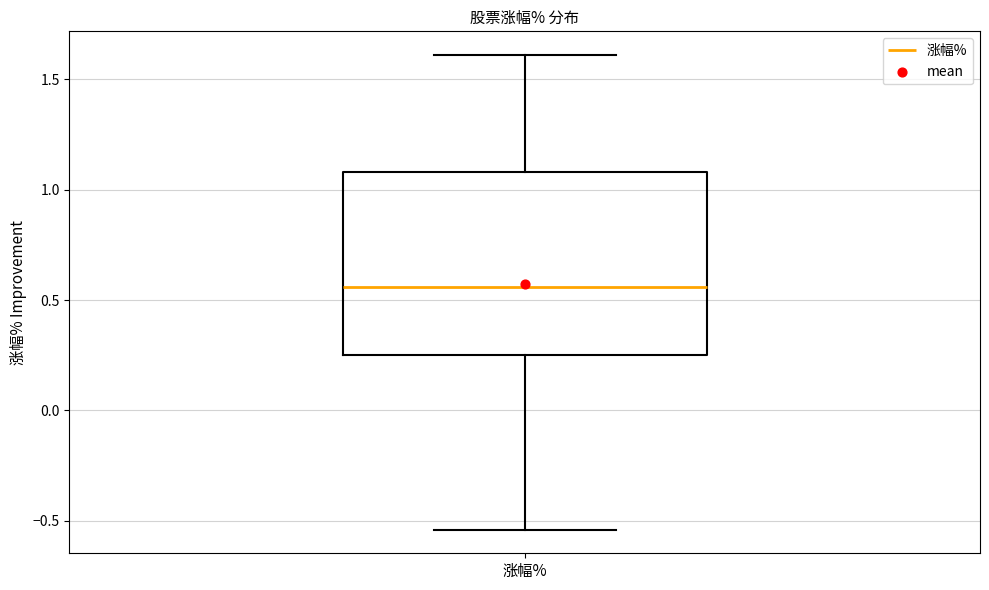

Read this box plot against the y-axis: the position of the median line, the range covered by the box, and the ends of both whiskers. The values are not printed on the chart, so give them approximately, as read against the axis.

median 0.55, box 0.25 to 1.10, whiskers -0.55 to 1.60